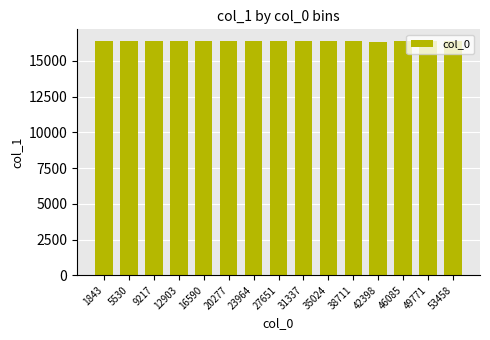

What is the minimum value shown in the chart?

16339.0